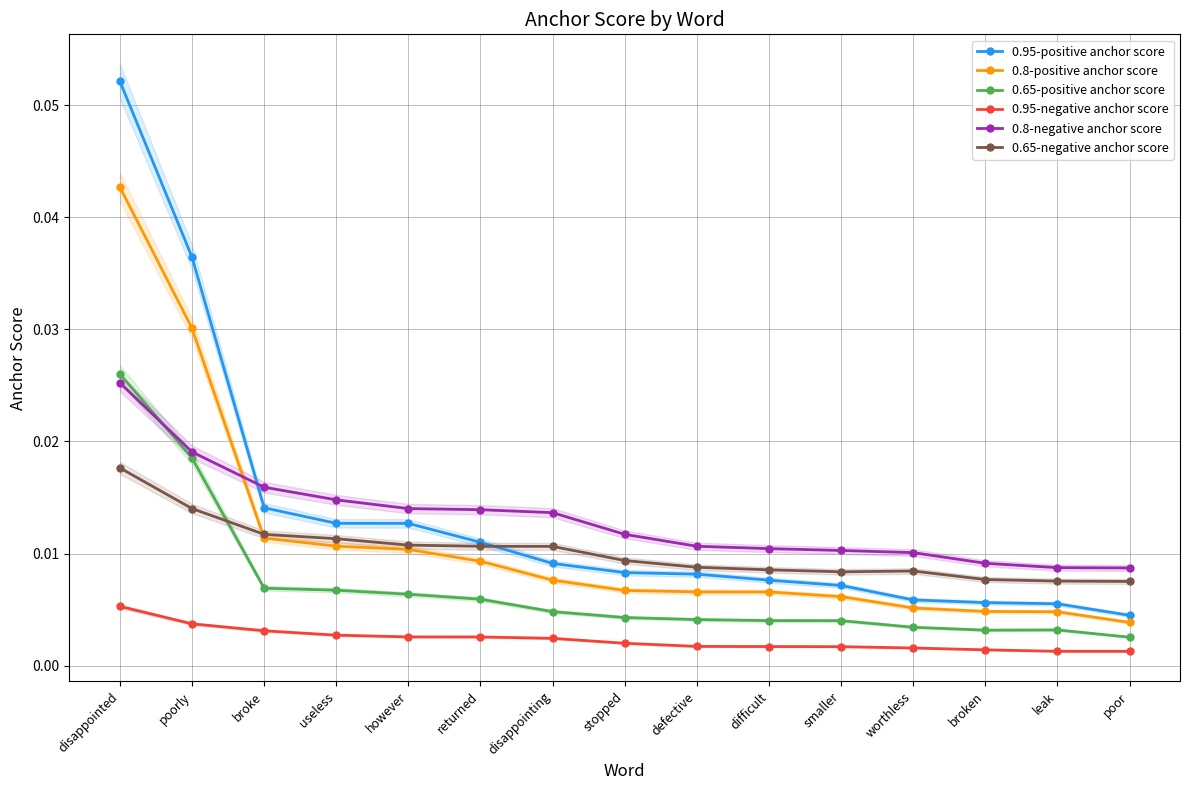

Is this an area chart (filled region under the line)?

No